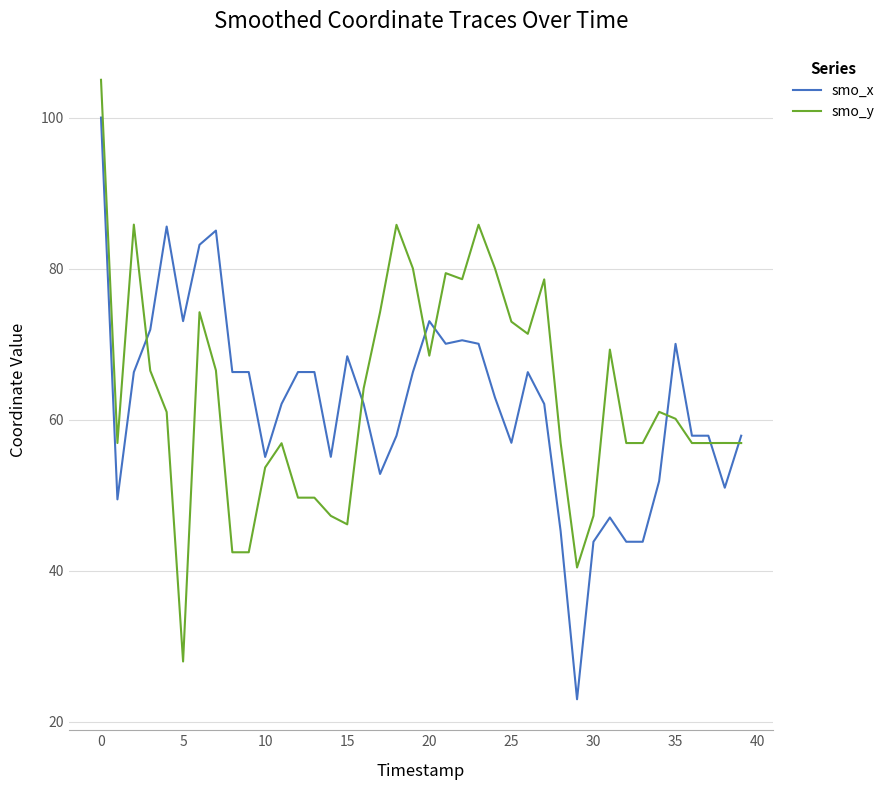

Count the number of categories in the chart.

40